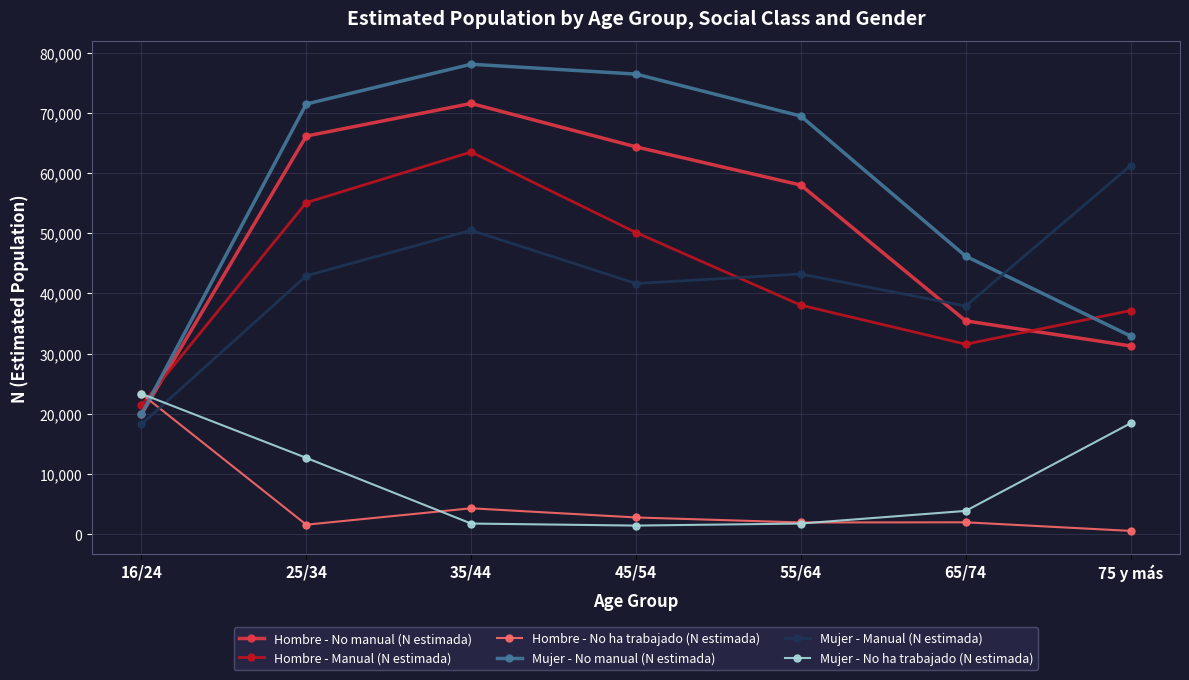

True or false: Hombre - No manual (N estimada) has a value of 35447 at 65/74.

True